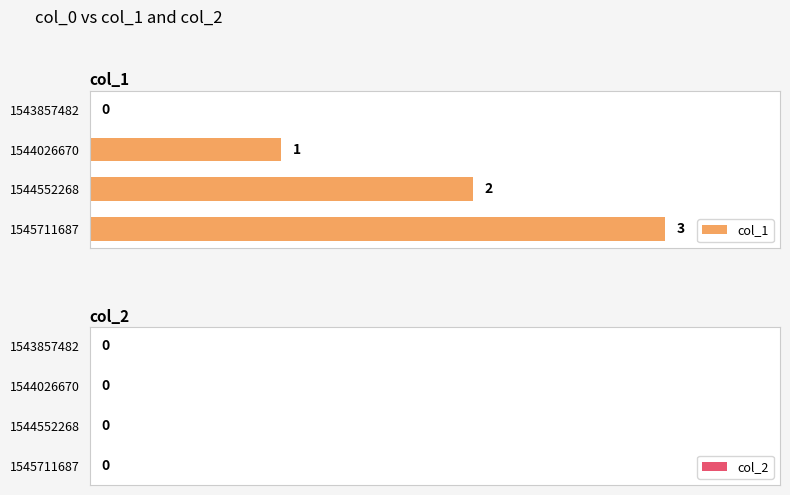

What is the maximum value shown in the chart?

3